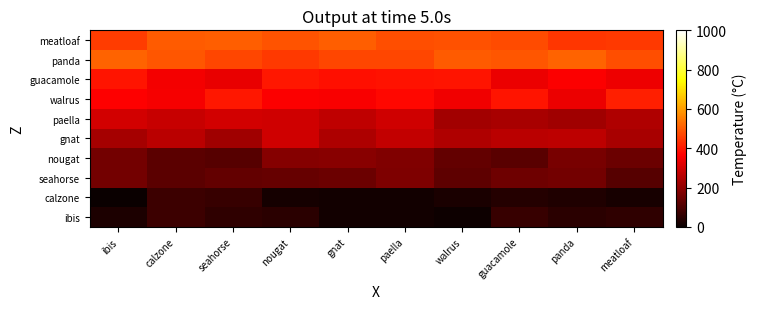

Reading right to left, extract all data points from this chart.

ibis: meatloaf=56.6	panda=48.1	guacamole=69.3	walrus=4.6	paella=12.5	gnat=12.5	nougat=47.9	seahorse=58.6	calzone=76.1	ibis=30.0
calzone: meatloaf=23.3	panda=34.6	guacamole=42.0	walrus=24.3	paella=14.7	gnat=14.5	nougat=17.0	seahorse=66.6	calzone=77.6	ibis=1.6
seahorse: meatloaf=114.8	panda=158.5	guacamole=152.2	walrus=127.1	paella=173.9	gnat=147.6	nougat=140.4	seahorse=134.5	calzone=122.3	ibis=160.1
nougat: meatloaf=146.3	panda=165.8	guacamole=118.9	walrus=135.5	paella=175.8	gnat=188.4	nougat=187.0	seahorse=116.3	calzone=124.8	ibis=159.7
gnat: meatloaf=237.0	panda=266.0	guacamole=263.8	walrus=247.2	paella=275.2	gnat=242.9	nougat=295.0	seahorse=225.0	calzone=261.8	ibis=232.0
paella: meatloaf=248.2	panda=225.8	guacamole=237.9	walrus=229.3	paella=296.0	gnat=270.1	nougat=293.8	seahorse=297.4	calzone=284.2	ibis=299.8
walrus: meatloaf=412.3	panda=339.3	guacamole=397.5	walrus=344.6	paella=376.7	gnat=355.8	nougat=361.9	seahorse=399.6	calzone=355.0	ibis=364.4
guacamole: meatloaf=342.6	panda=362.0	guacamole=339.3	walrus=395.0	paella=391.7	gnat=389.9	nougat=398.6	seahorse=333.8	calzone=349.2	ibis=395.1
panda: meatloaf=482.2	panda=515.4	guacamole=495.4	walrus=502.8	paella=470.5	gnat=469.3	nougat=449.5	seahorse=470.9	calzone=494.3	ibis=513.5
meatloaf: meatloaf=453.1	panda=446.5	guacamole=478.6	walrus=486.3	paella=483.9	gnat=506.1	nougat=489.3	seahorse=505.3	calzone=501.5	ibis=454.0